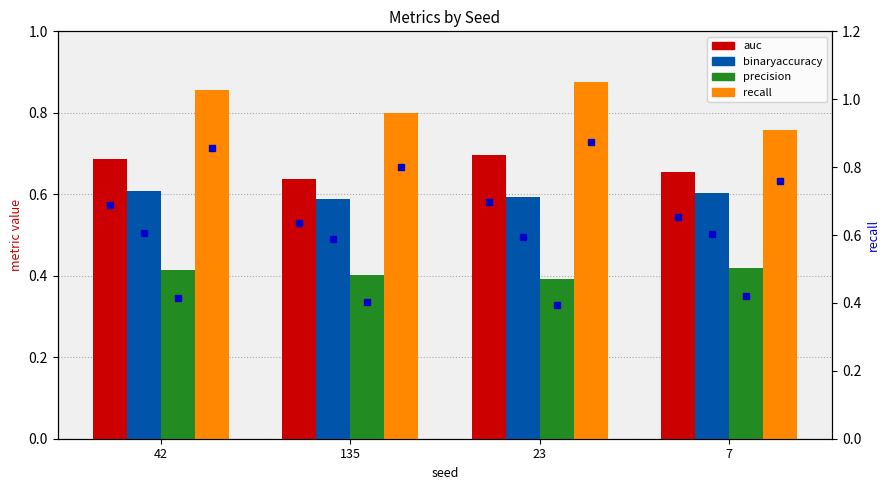

Rank the series by their maximum value, from highest to lowest.

recall, auc, binaryaccuracy, precision